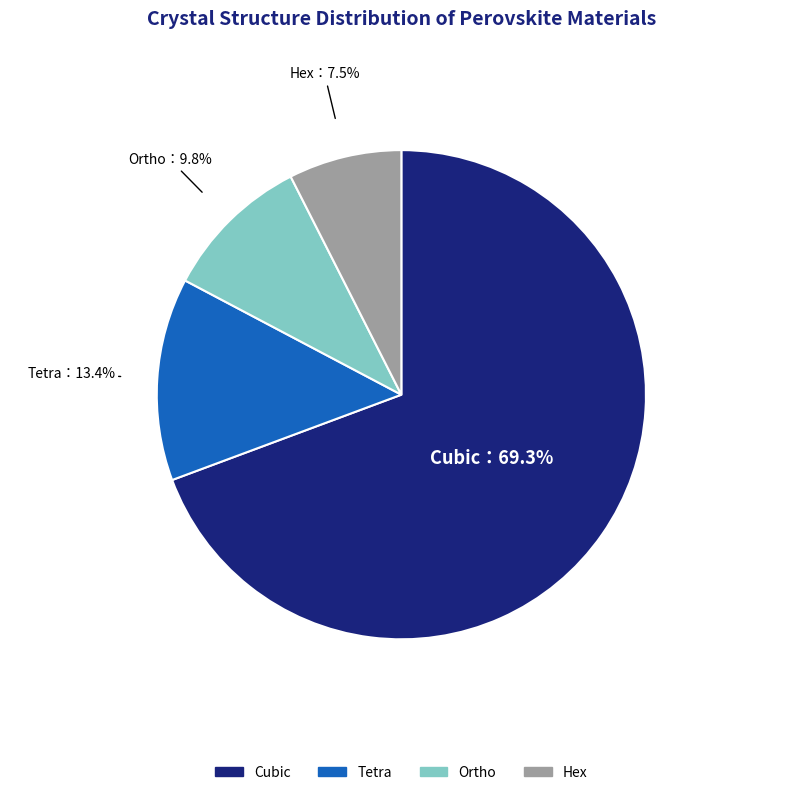

How many slices are in this pie chart?

4